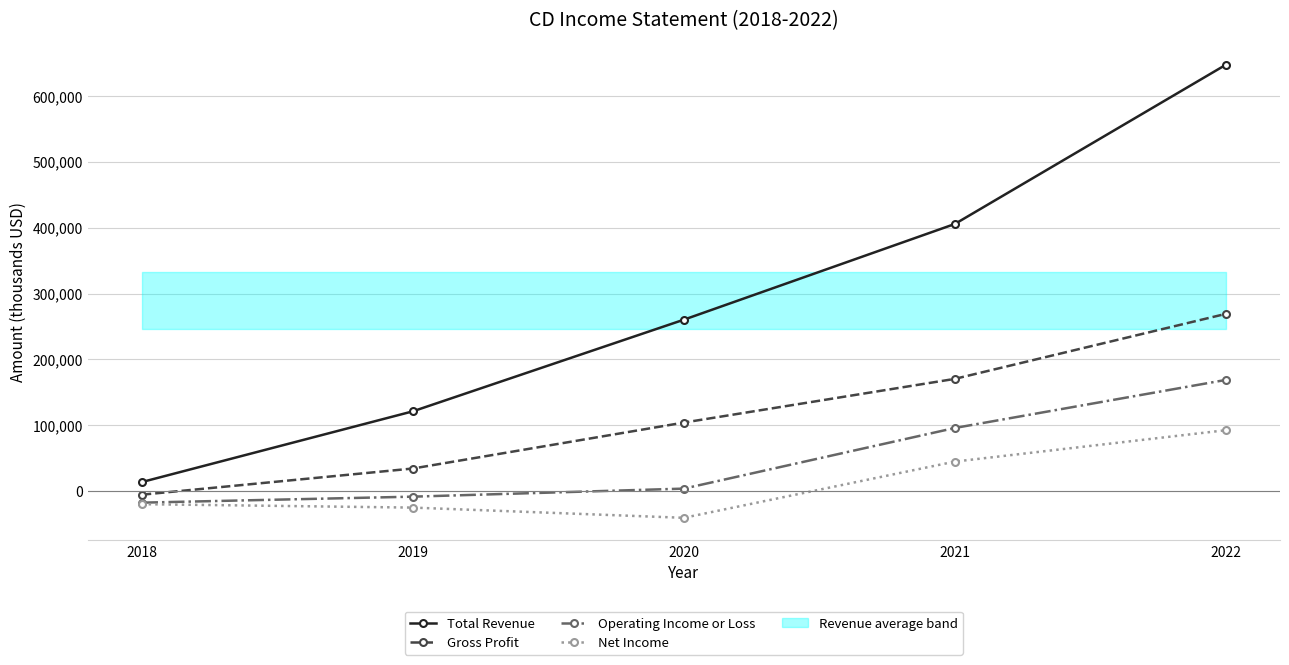

What are all the series names shown in the legend?

Total Revenue, Gross Profit, Operating Income or Loss, Net Income